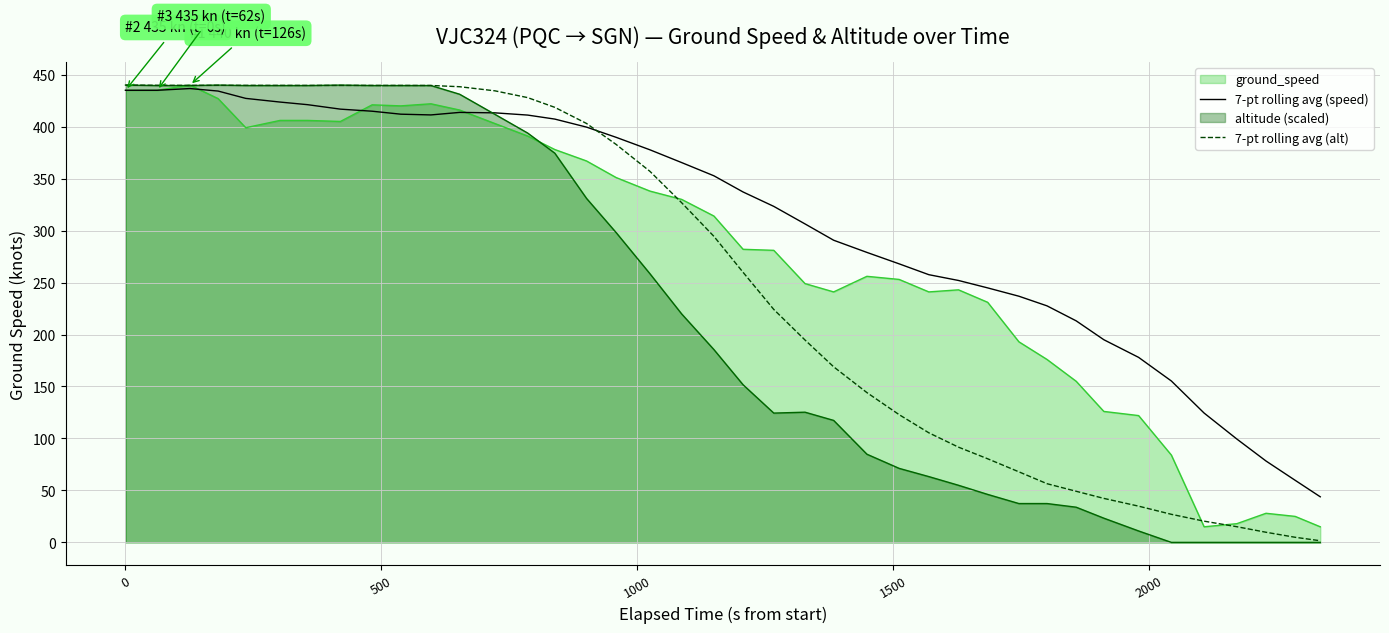

How many lines are shown in the chart?

4